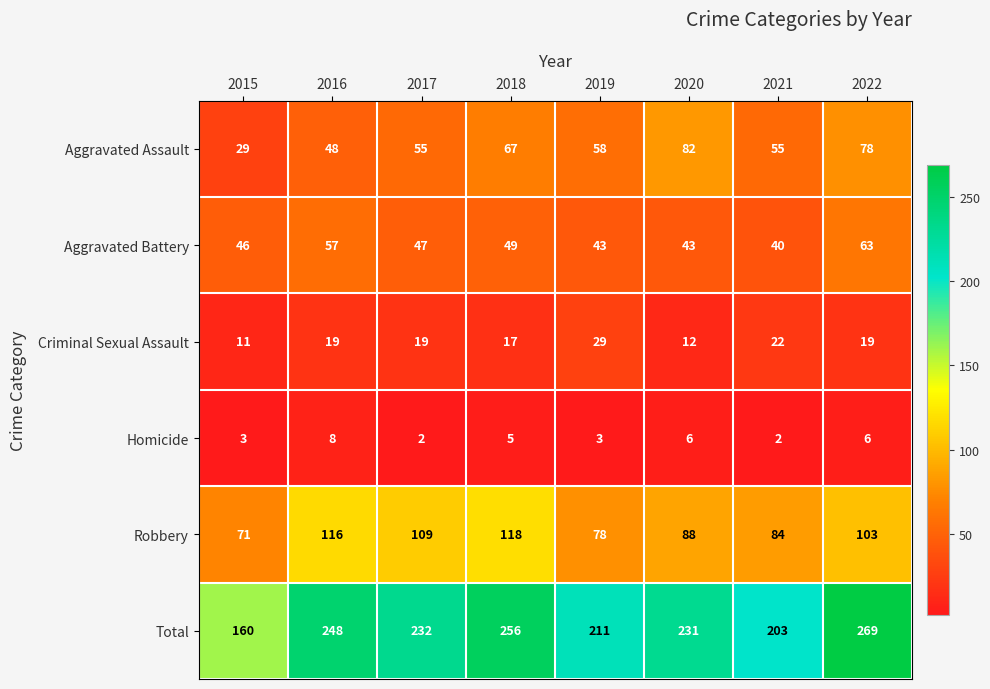

What is the sum of the Total values at 2019 and 2018?

467